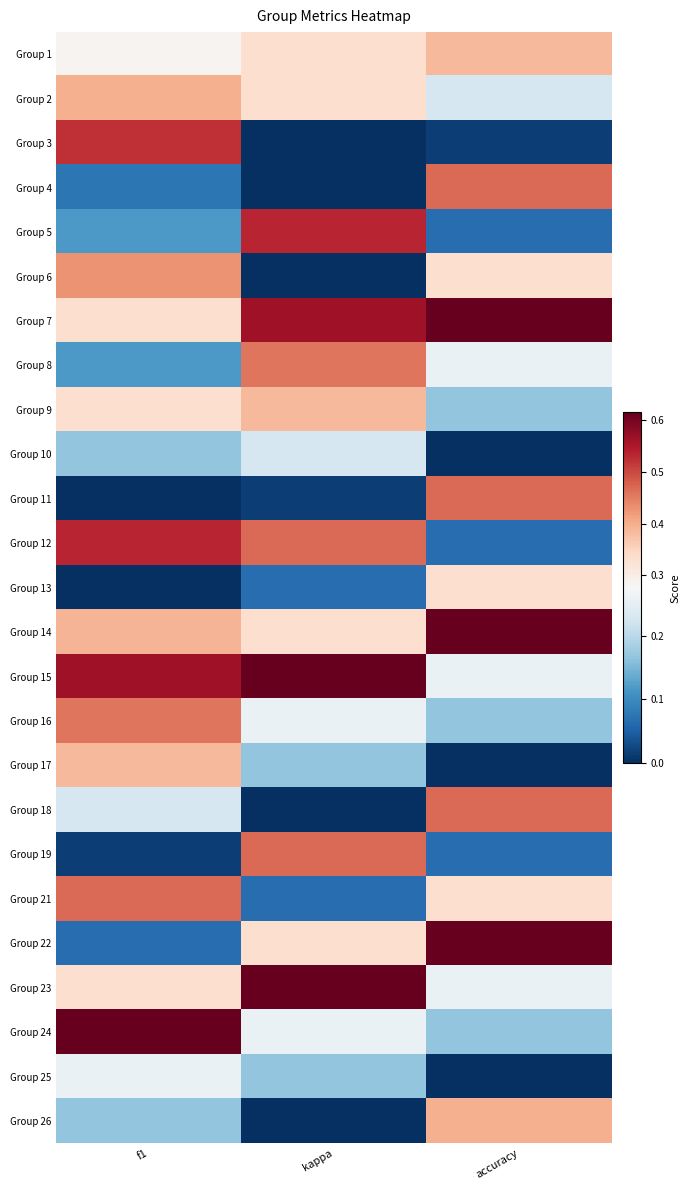

Reading right to left, what are all the values shown in this chart?

Group 1: accuracy=0.4	kappa=0.3	f1=0.3
Group 2: accuracy=0.2	kappa=0.3	f1=0.4
Group 3: accuracy=0.0	kappa=0.0	f1=0.5
Group 4: accuracy=0.5	kappa=0.0	f1=0.1
Group 5: accuracy=0.1	kappa=0.5	f1=0.1
Group 6: accuracy=0.3	kappa=0.0	f1=0.4
Group 7: accuracy=0.6	kappa=0.6	f1=0.3
Group 8: accuracy=0.3	kappa=0.5	f1=0.1
Group 9: accuracy=0.2	kappa=0.4	f1=0.3
Group 10: accuracy=0.0	kappa=0.2	f1=0.2
Group 11: accuracy=0.5	kappa=0.0	f1=0.0
Group 12: accuracy=0.1	kappa=0.5	f1=0.5
Group 13: accuracy=0.3	kappa=0.1	f1=0.0
Group 14: accuracy=0.6	kappa=0.3	f1=0.4
Group 15: accuracy=0.3	kappa=0.6	f1=0.6
Group 16: accuracy=0.2	kappa=0.3	f1=0.5
Group 17: accuracy=0.0	kappa=0.2	f1=0.4
Group 18: accuracy=0.5	kappa=0.0	f1=0.2
Group 19: accuracy=0.1	kappa=0.5	f1=0.0
Group 21: accuracy=0.3	kappa=0.1	f1=0.5
Group 22: accuracy=0.6	kappa=0.3	f1=0.1
Group 23: accuracy=0.3	kappa=0.6	f1=0.3
Group 24: accuracy=0.2	kappa=0.3	f1=0.6
Group 25: accuracy=0.0	kappa=0.2	f1=0.3
Group 26: accuracy=0.4	kappa=0.0	f1=0.2